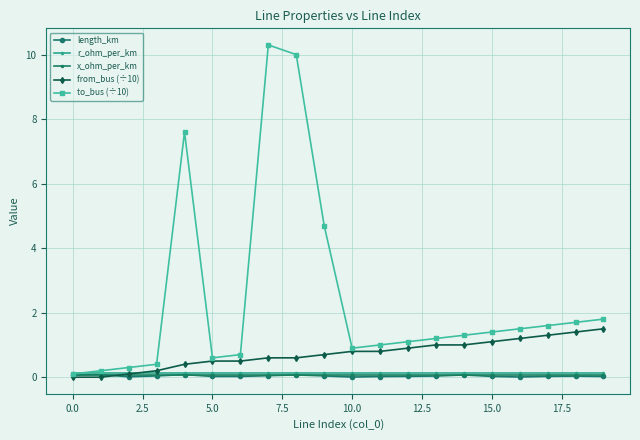

Which series has the largest total across all categories?

to_bus (÷10)